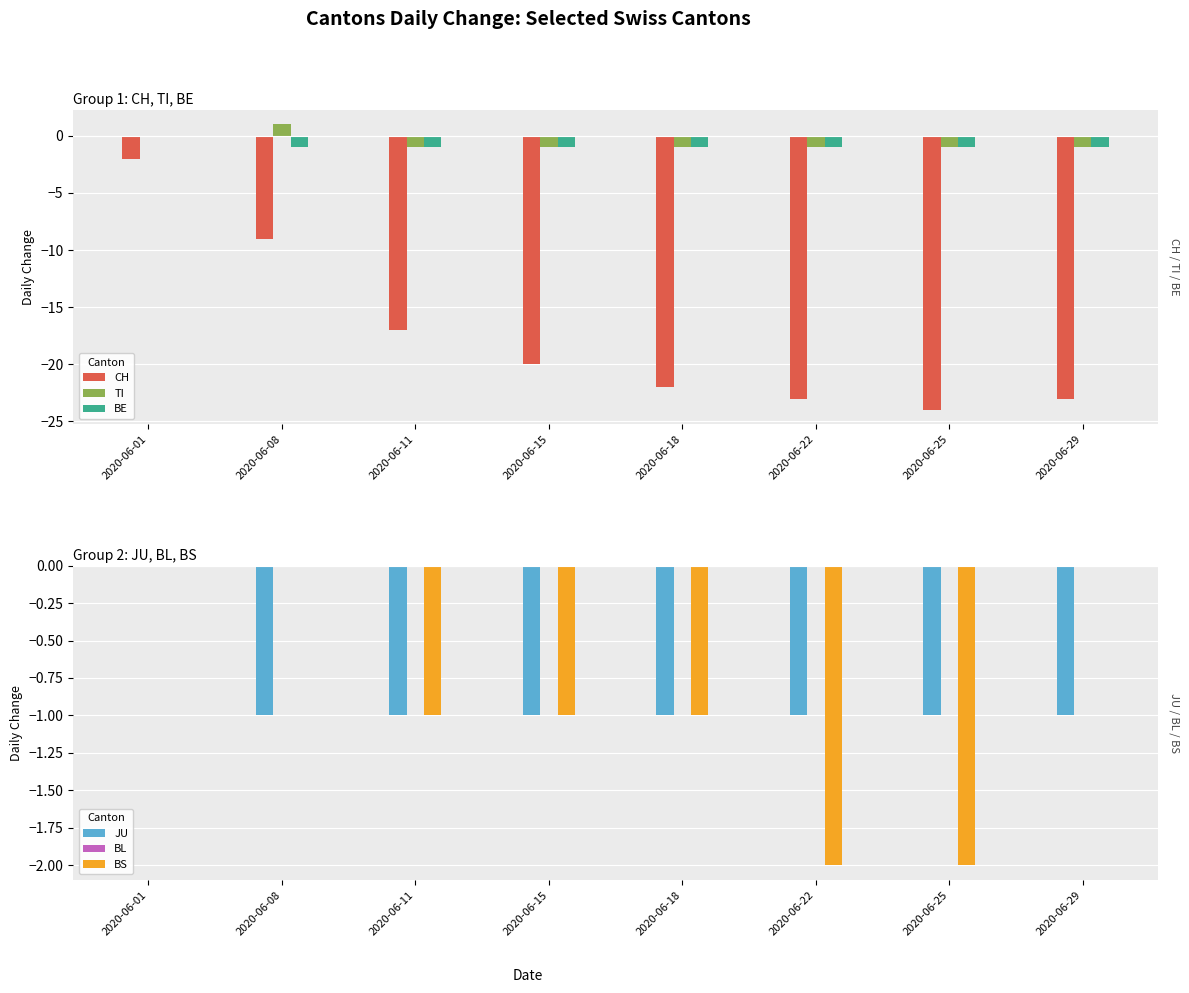

How many bars are there in total?

48